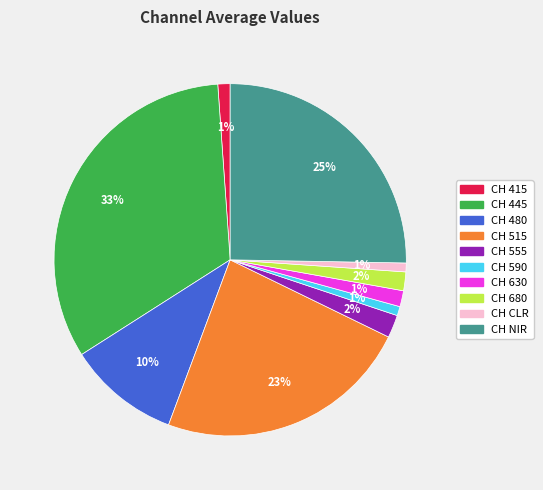

To the nearest percent, what percentage of the pie is CH 445?

33%